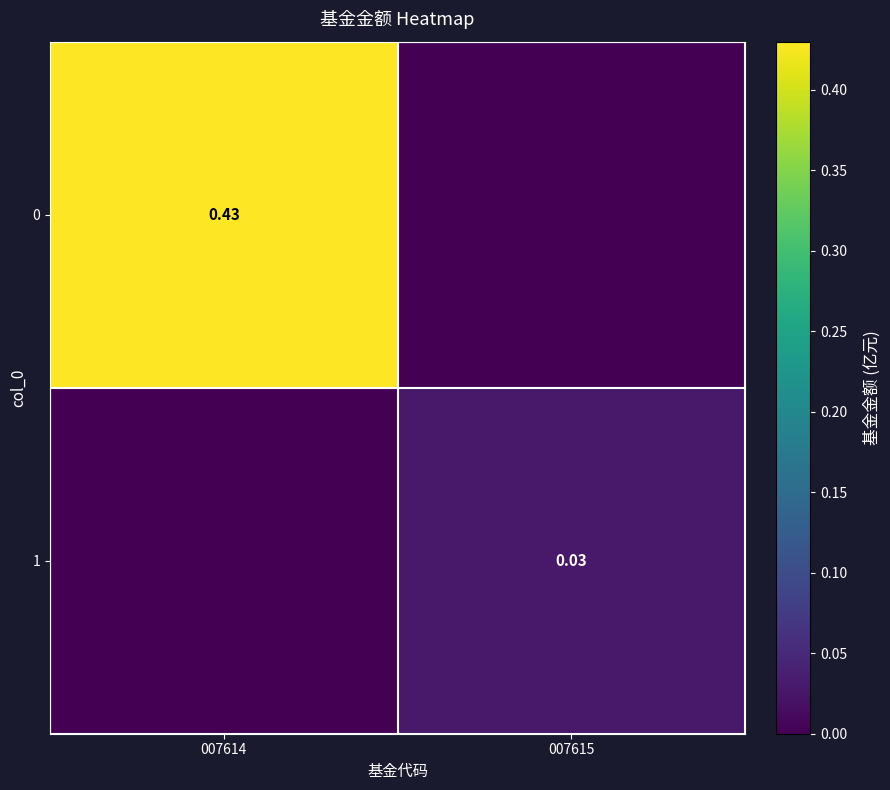

The 0 series shows 0.0 at 007615. True or false?

True